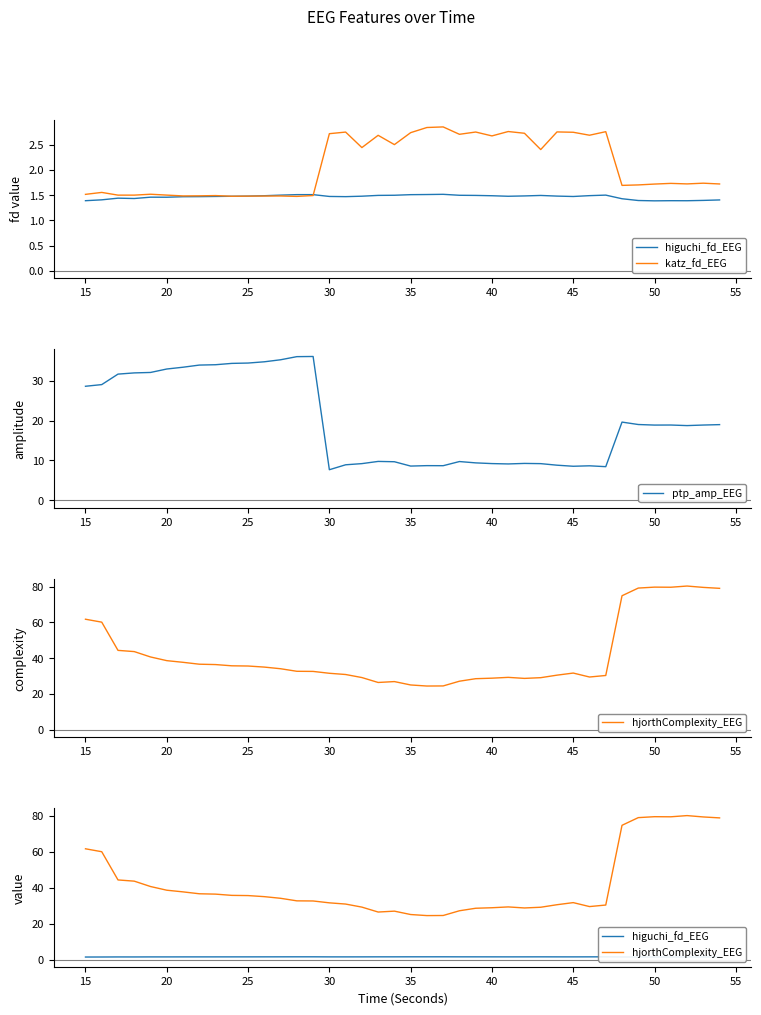

What is the lowest value of the ptp_amp_EEG series?

7.7